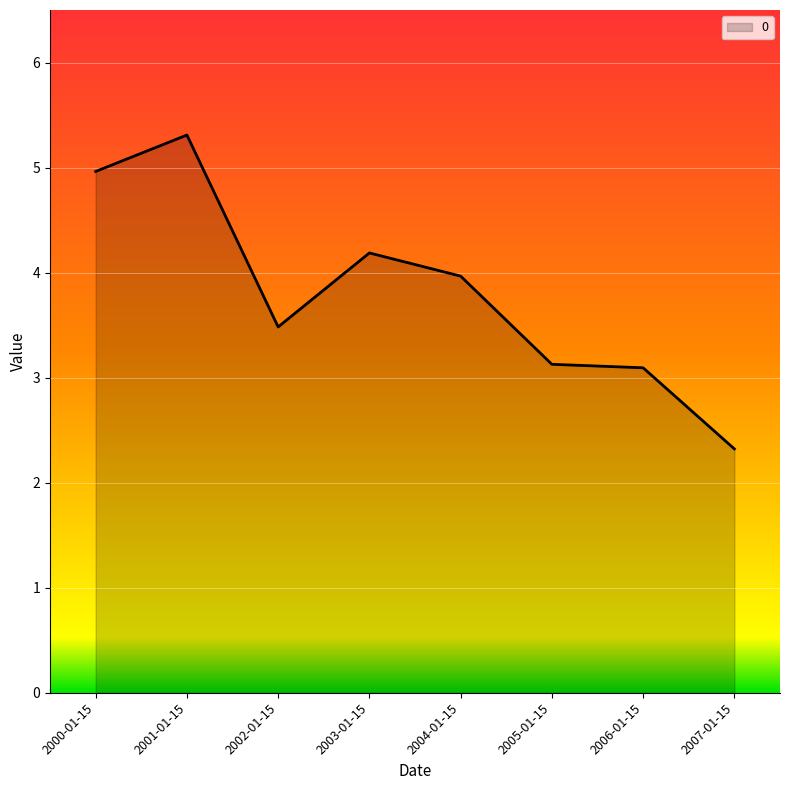

How many categories are shown in the chart?

8